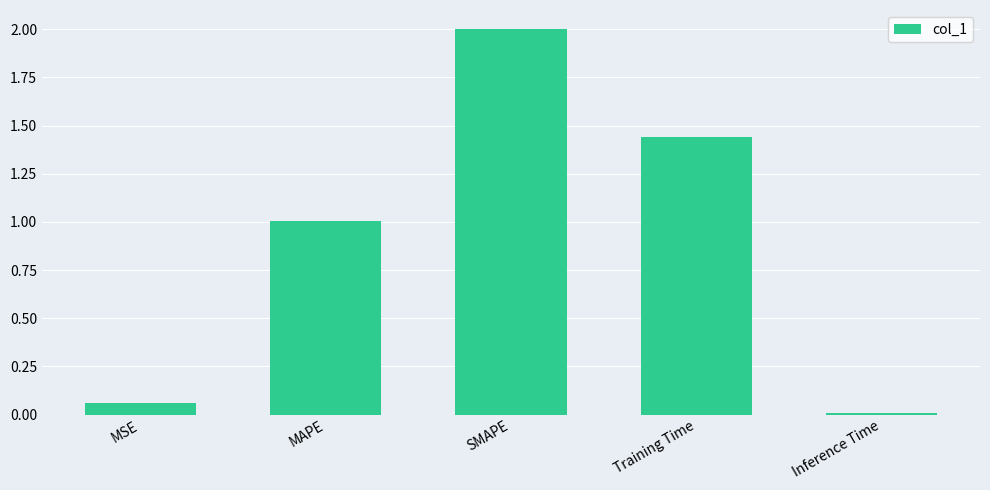

What is the value of the 2nd bar from the left?

1.0